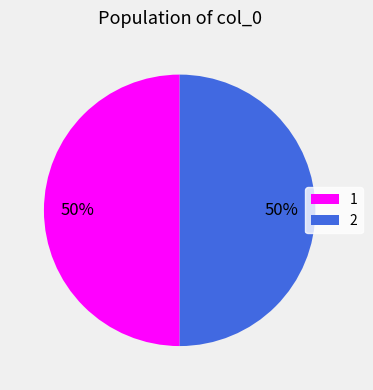

To the nearest percent, what is the difference between the largest and smallest slice percentages?

0%